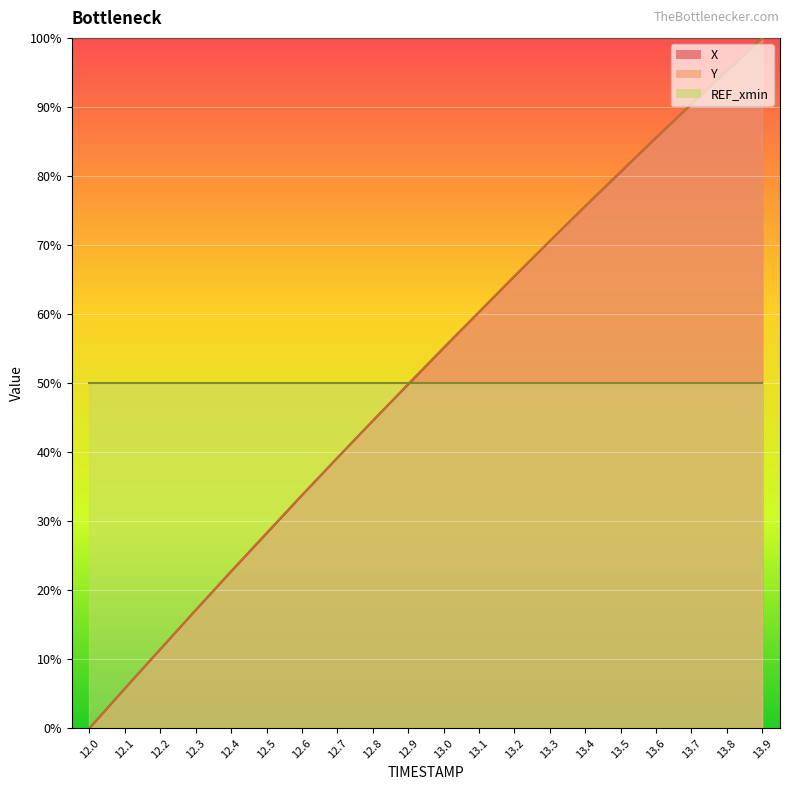

True or false: Y and X cross at least once.

True